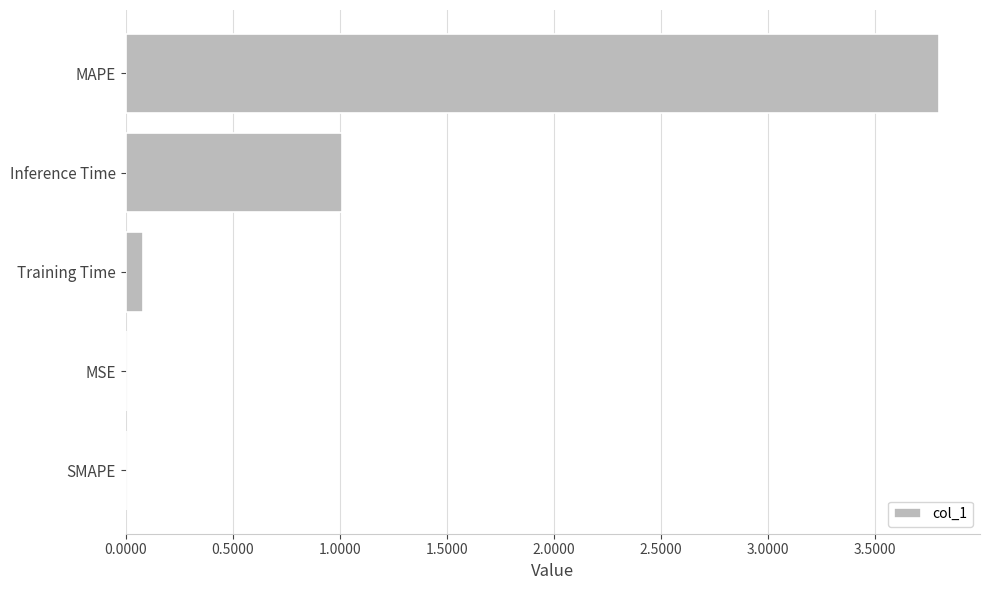

What is the change in value from Inference Time to MAPE?

+2.8